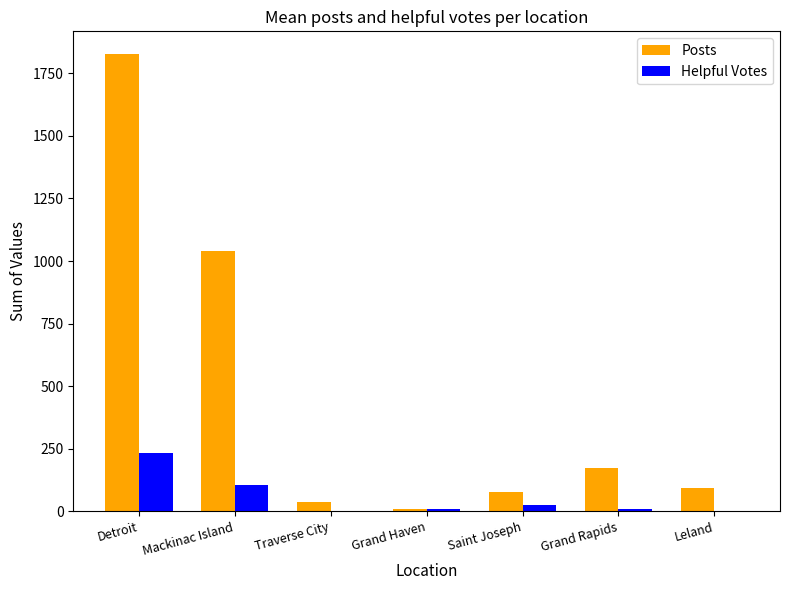

Does the chart contain stacked bars?

No